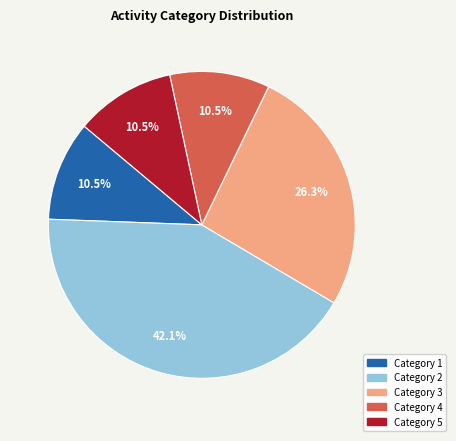

Is there a majority slice in this chart?

No